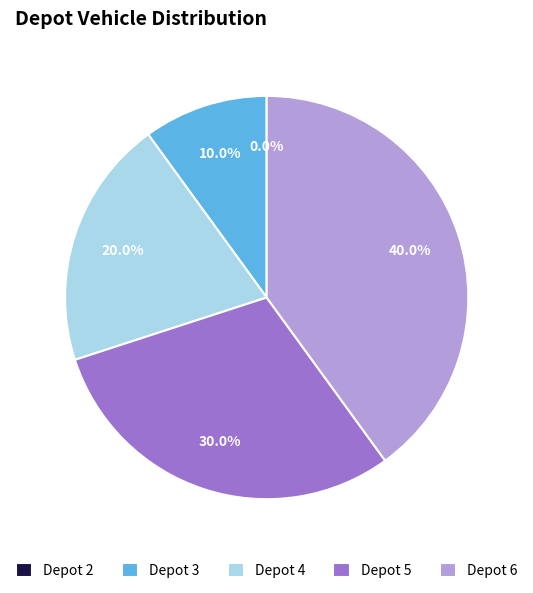

Between 6 and 4, which is larger?

6